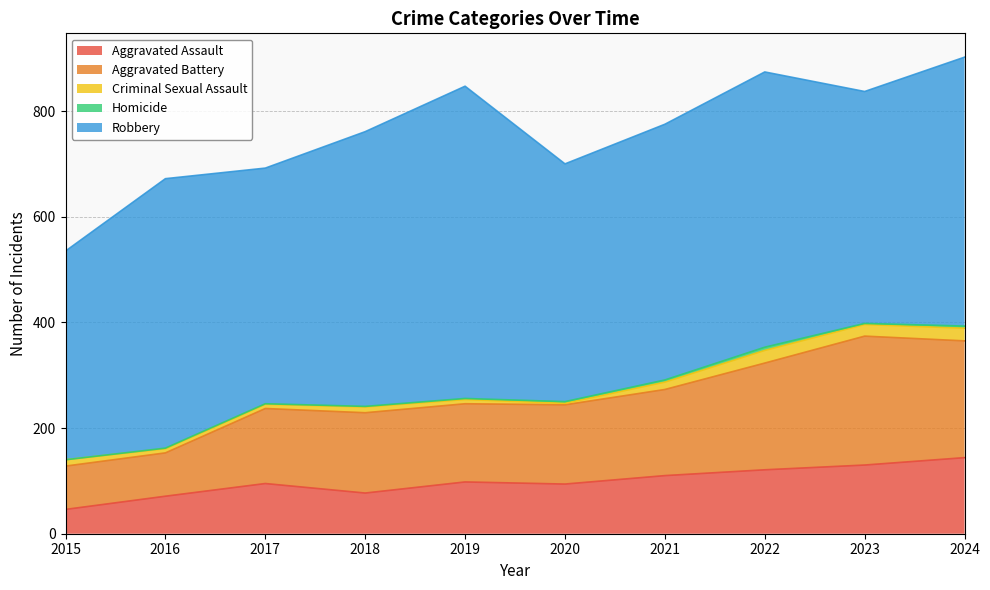

Where is Robbery nearest to the value 493?

2021